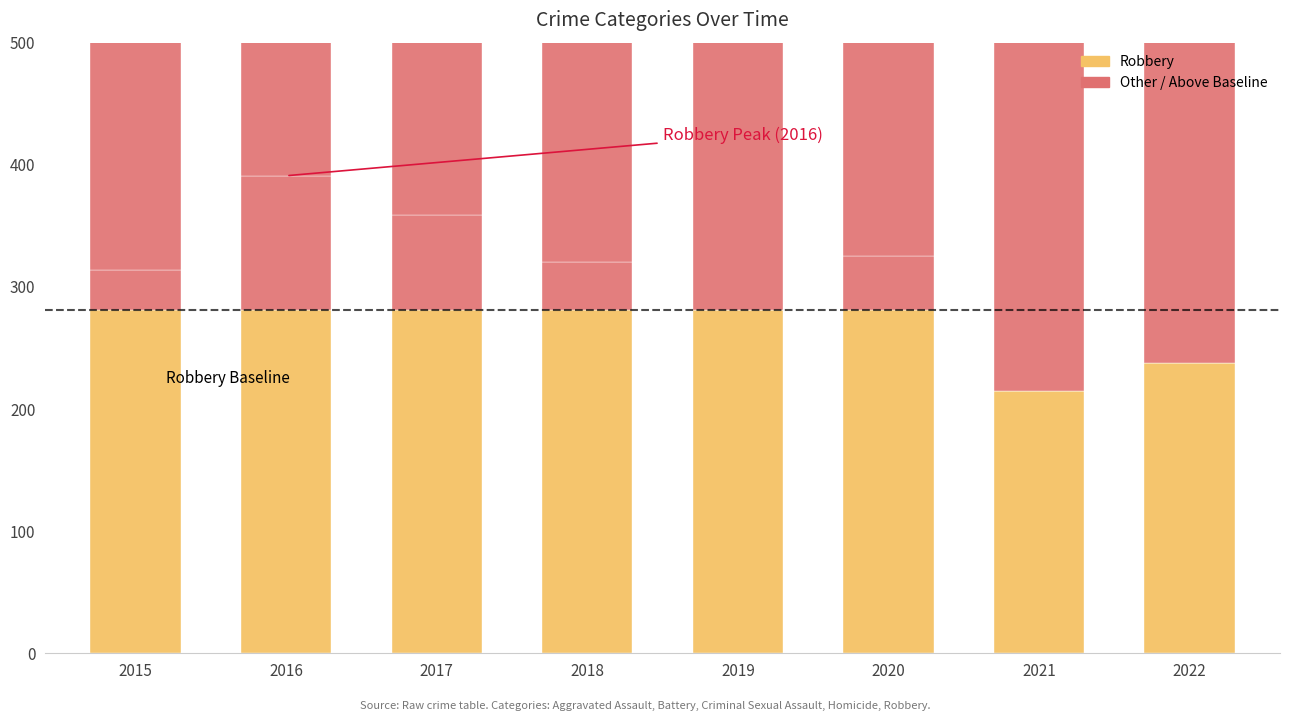

Reading left to right, transcribe all the data shown in this chart.

Robbery: 2015=281	2016=281	2017=281	2018=281	2019=281	2020=281	2021=215	2022=238
Robbery (above baseline): 2015=33	2016=110	2017=78	2018=39	2019=0	2020=44	2021=0	2022=0
Other Crimes: 2015=442	2016=603	2017=582	2018=540	2019=578	2020=580	2021=580	2022=495